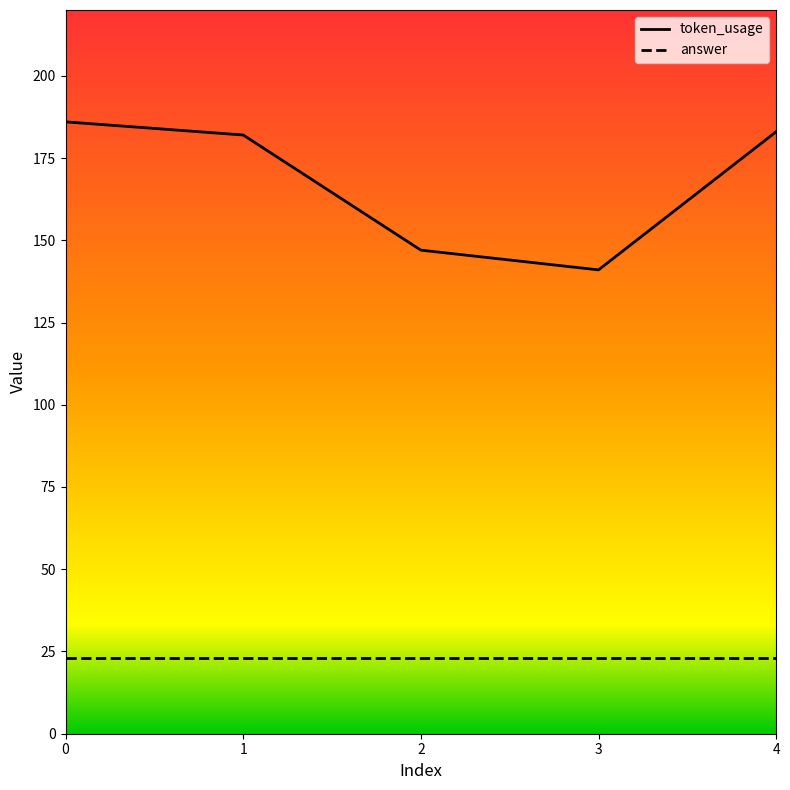

Reading left to right, extract all data points from this chart.

token_usage: 186	182	147	141	183
answer: 23	23	23	23	23